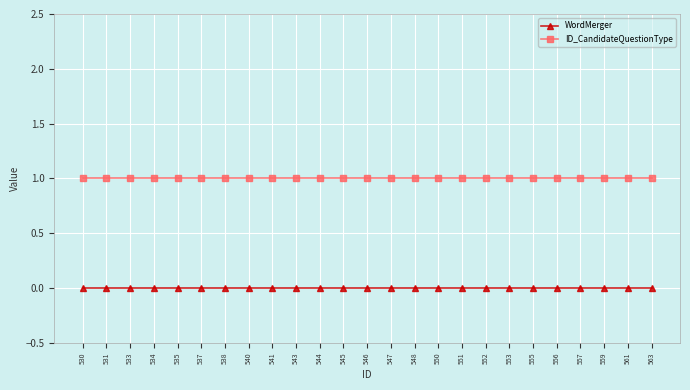

True or false: ID_CandidateQuestionType has a value of 0 at 561.

False